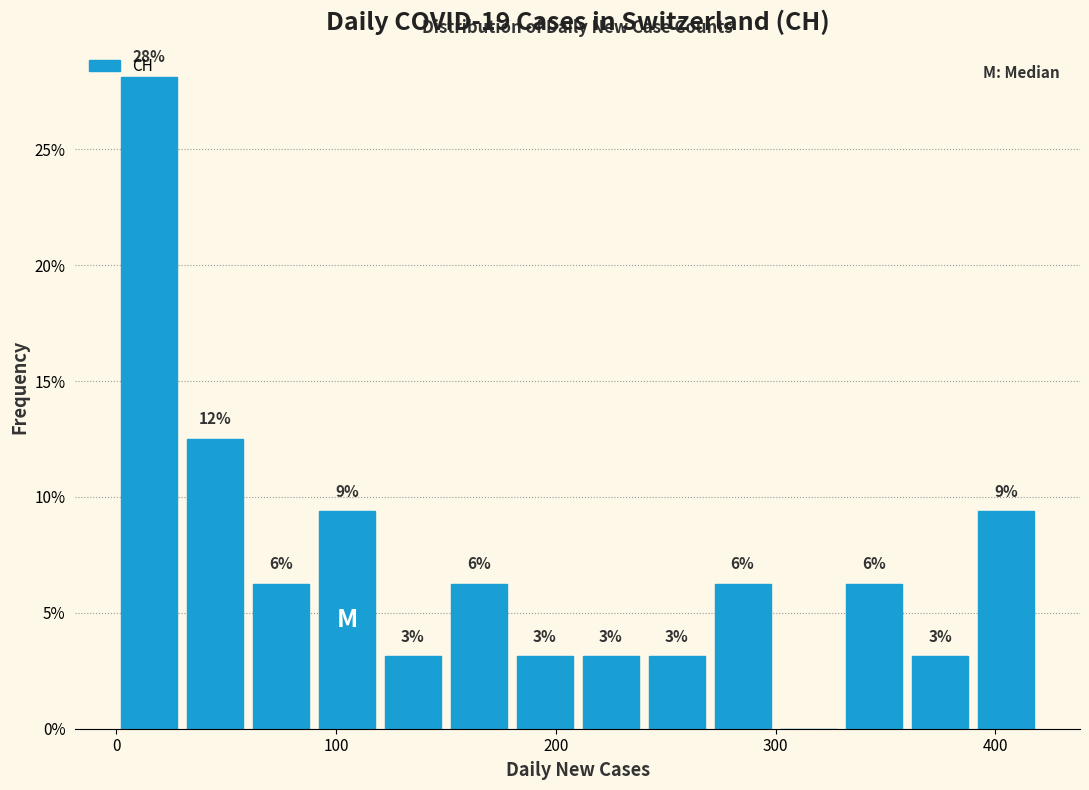

Around what value on the x-axis is the tallest bar? Give the approximate position of its centre, as read against the axis.

20